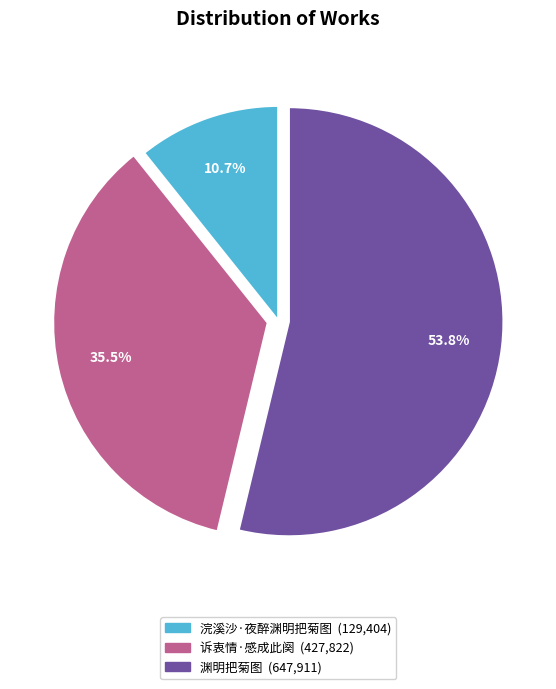

Is there any slice that represents more than half of the pie?

Yes